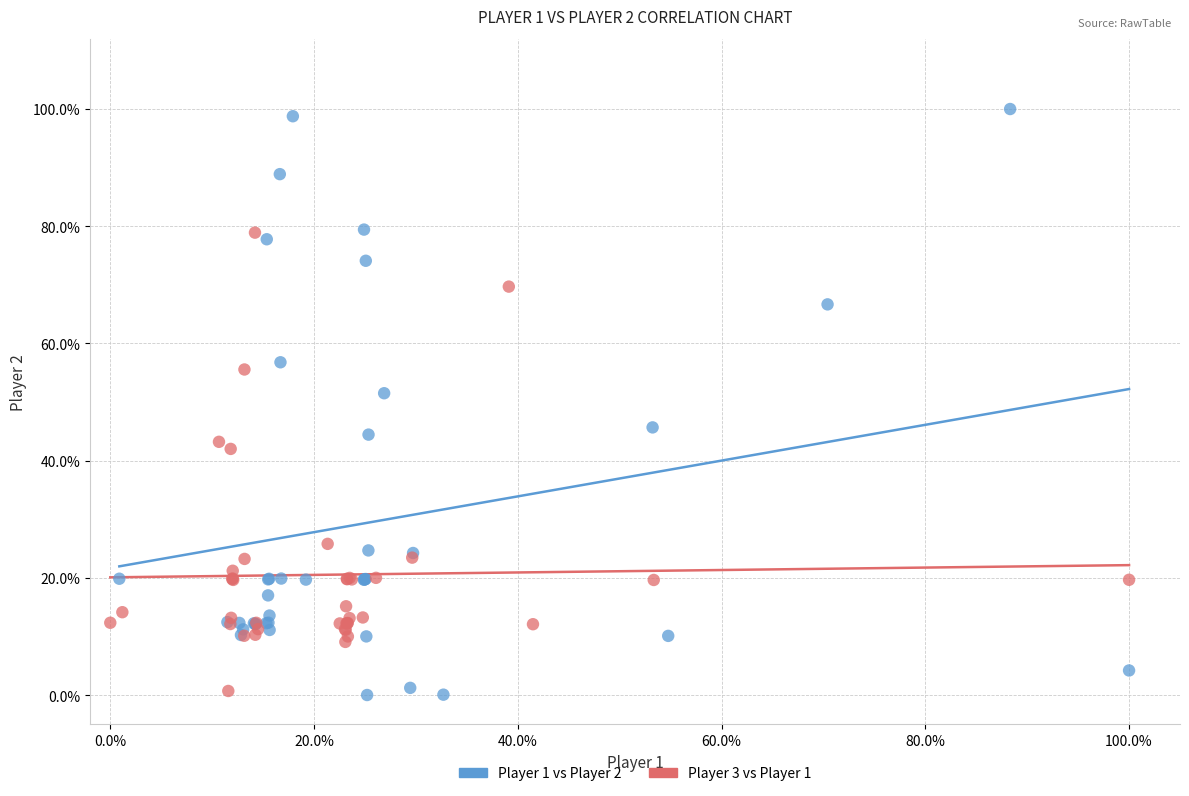

What are all the series names shown in the legend?

Player 1 vs Player 2, Player 3 vs Player 1